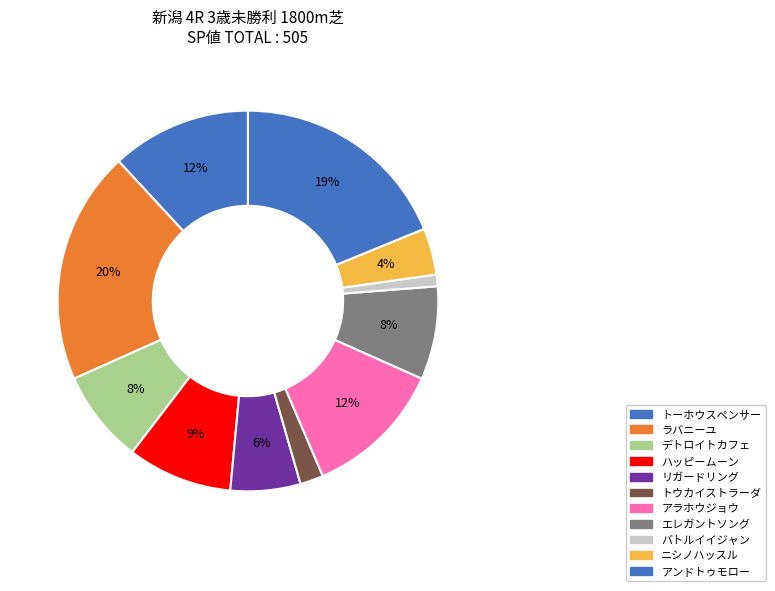

Is there any slice that represents more than half of the pie?

No